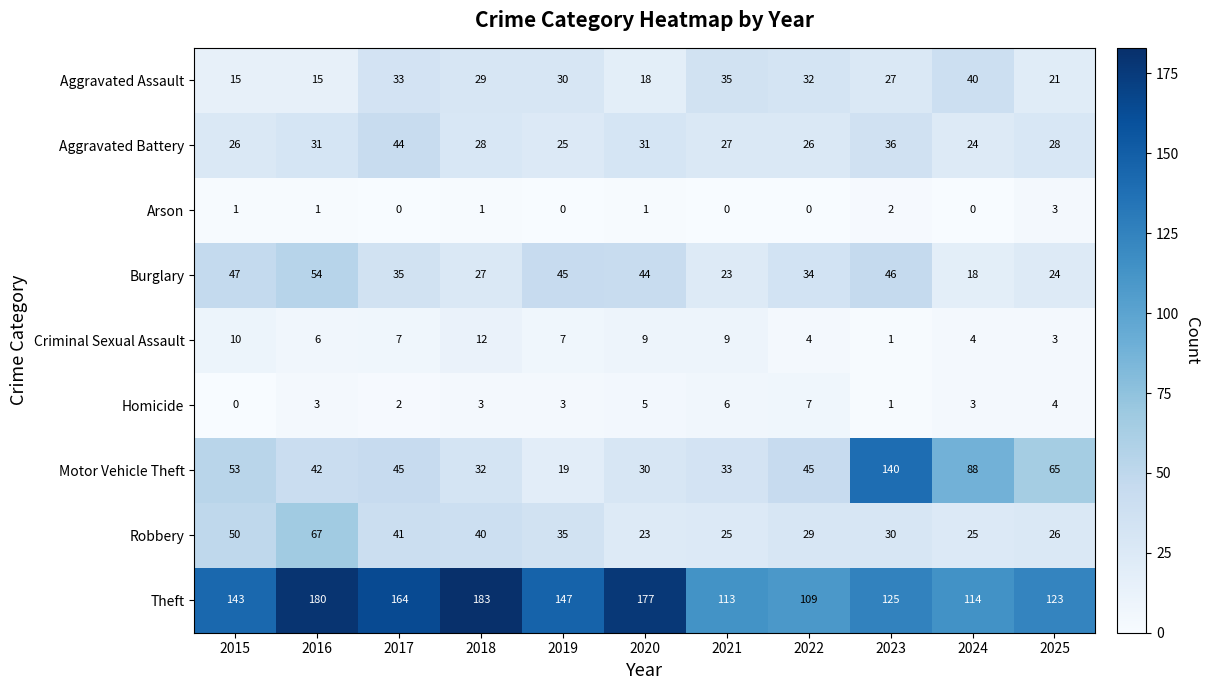

What is the spread (max minus min) of values at 2018?

182